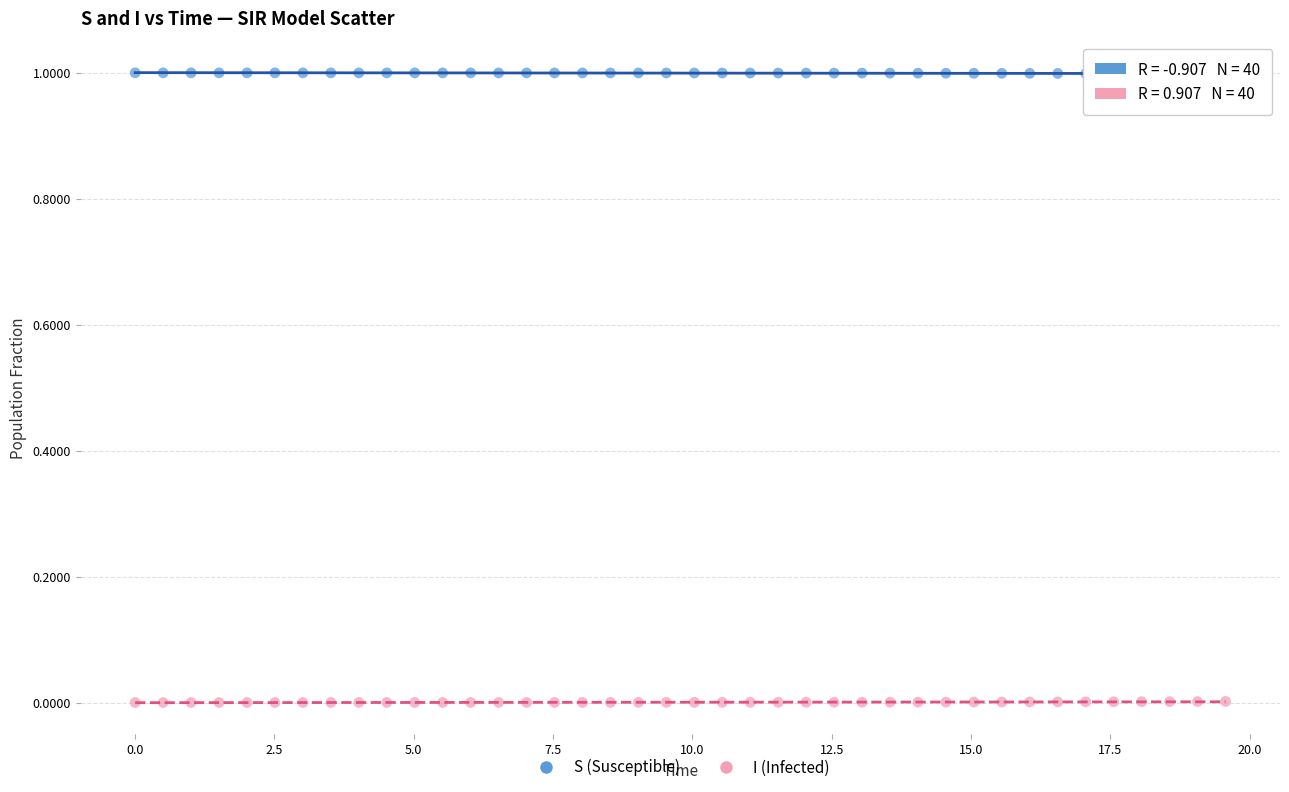

Which series reaches the maximum Y coordinate?

S (Susceptible)